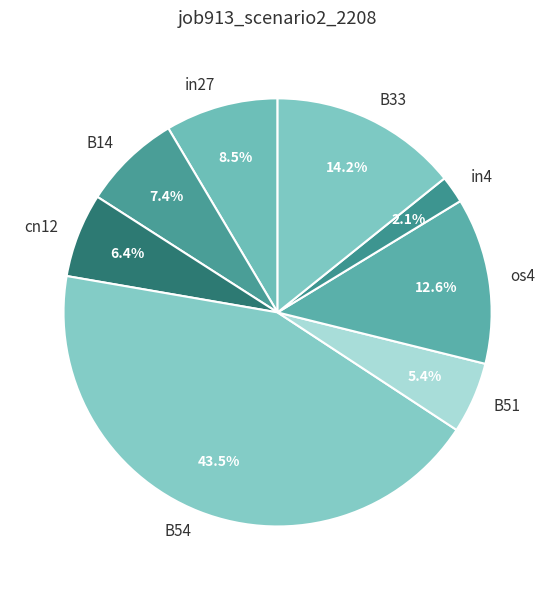

Which category has the smallest portion of the pie?

in4